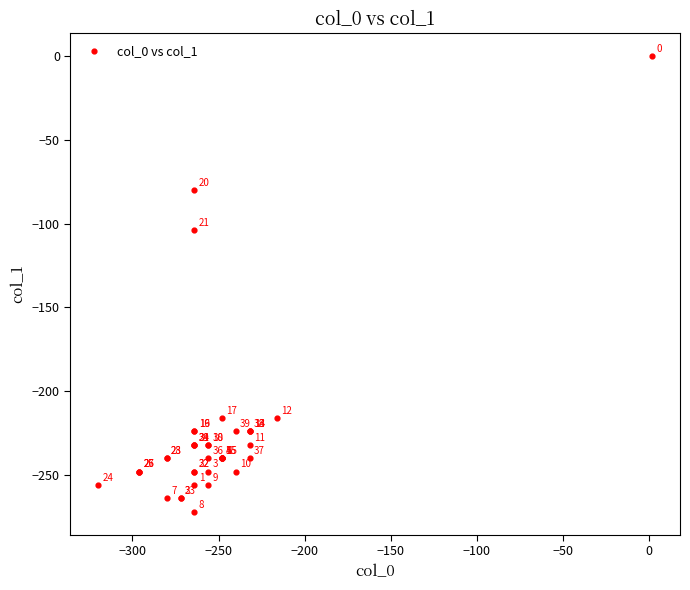

What Y value in the scatter plot is closest to -136?

-104